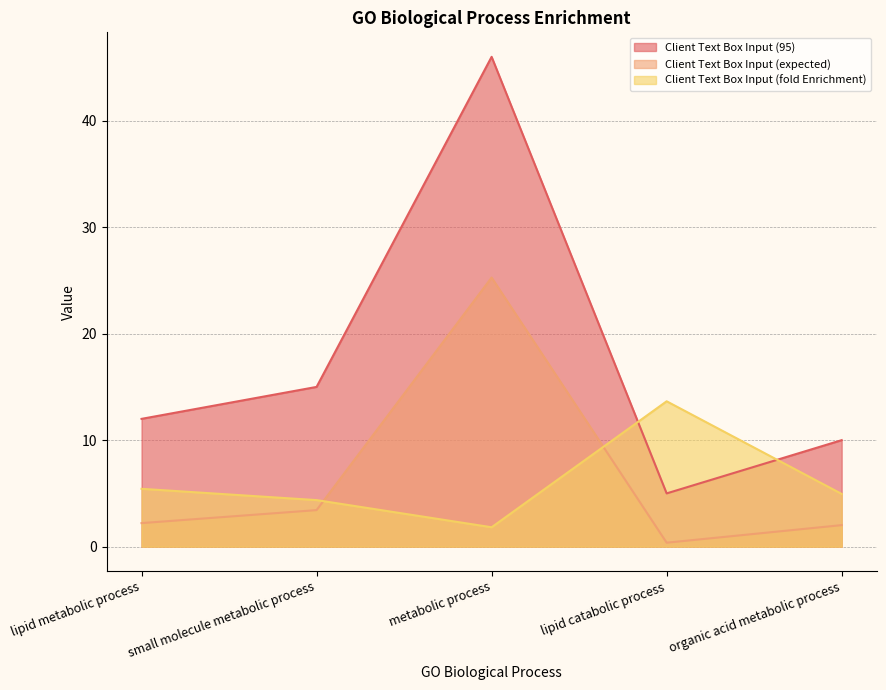

Where is the first local minimum for Client Text Box Input (95)?

lipid catabolic process